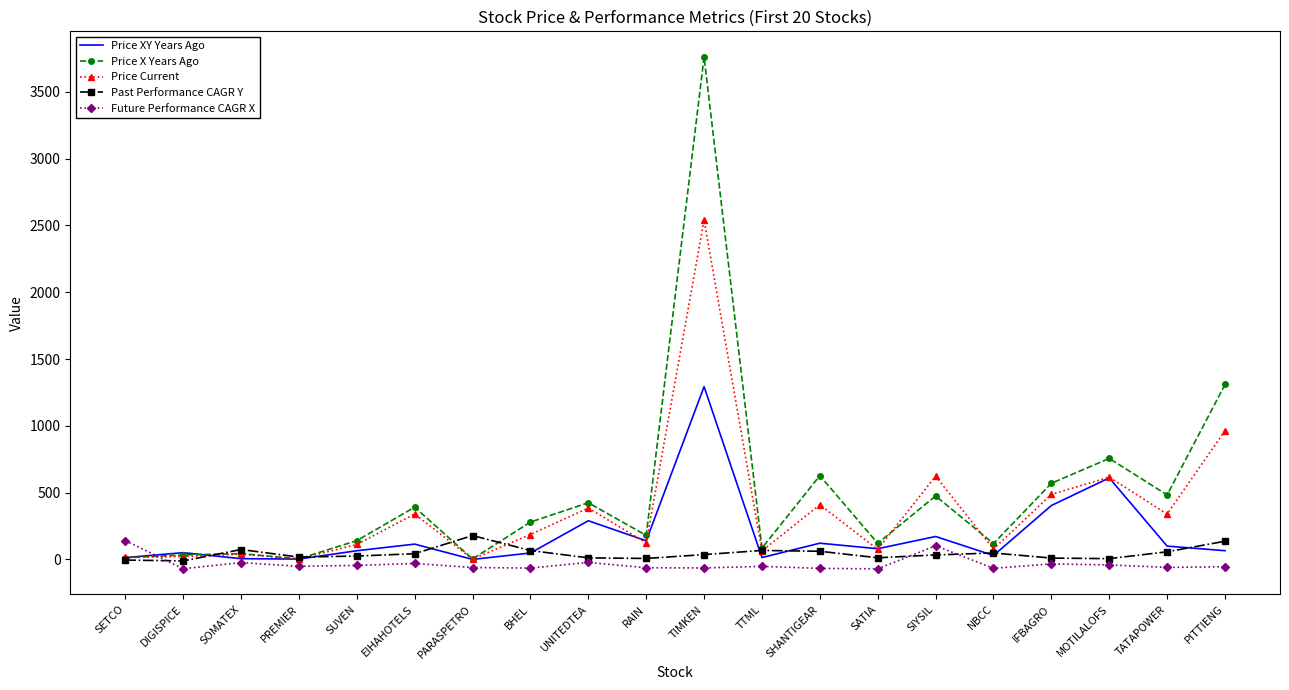

The value of Future Performance CAGR X at SATIA is -70.3. True or false?

True